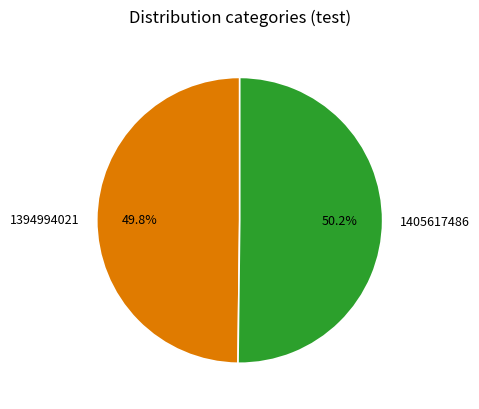

Approximately how many times larger is the value at 1405617486 compared to 1394994021?

1.0